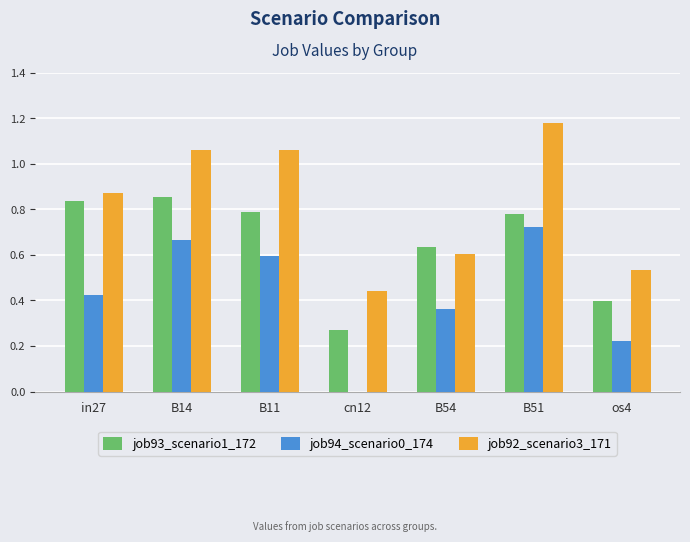

The value of job92_scenario3_171 at B54 is 0.6. True or false?

True